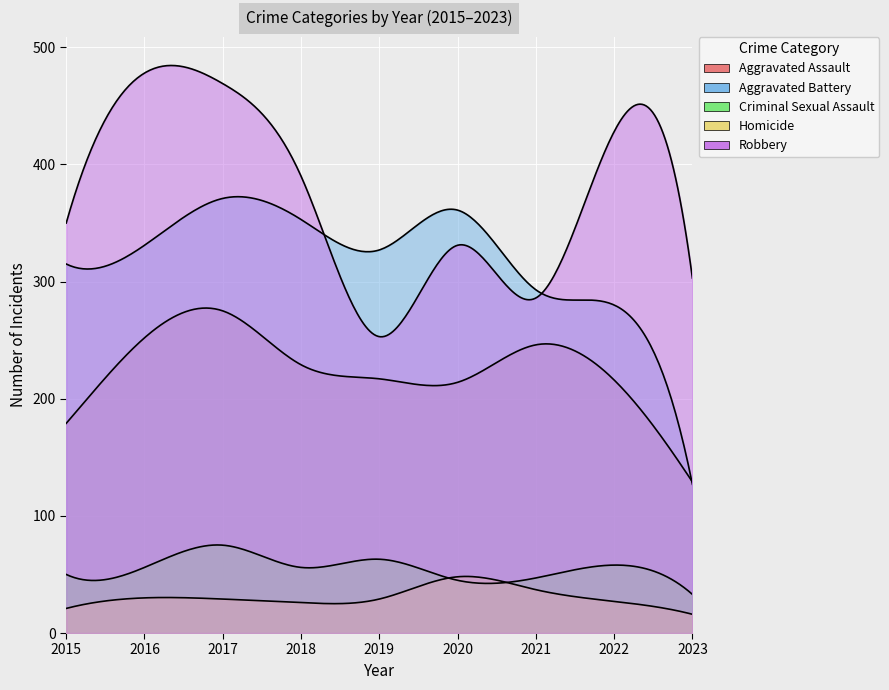

How many interior local valleys does the Aggravated Battery series have?

1